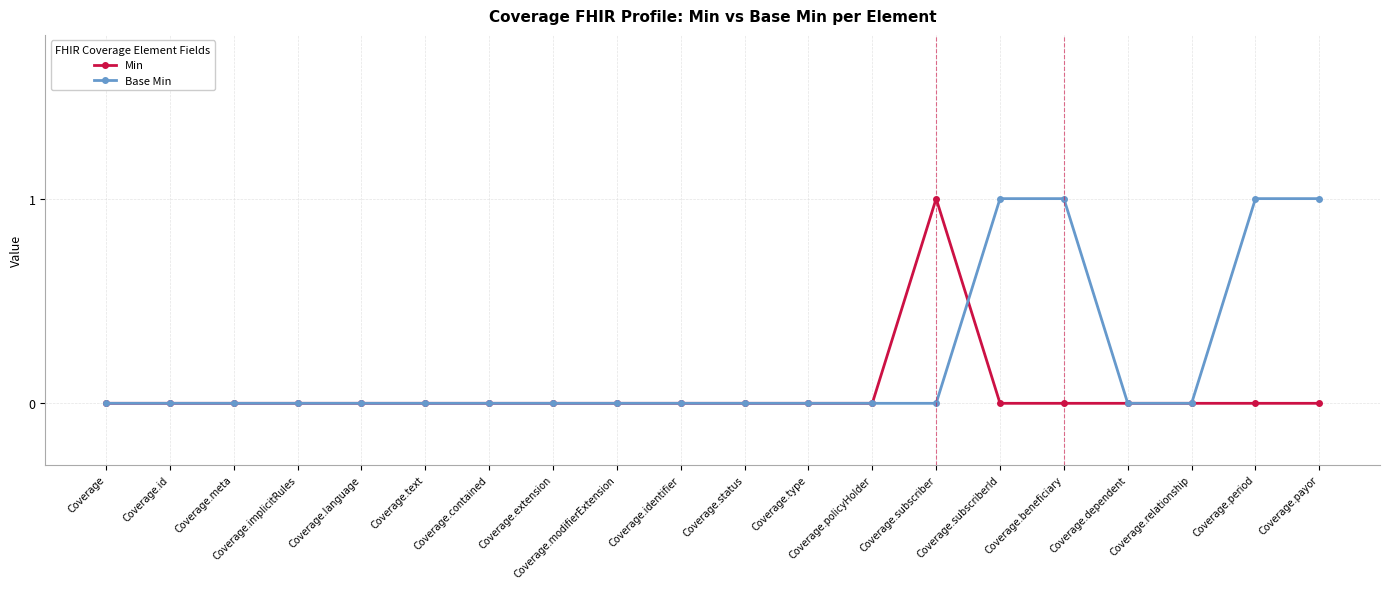

What is the label of the 16th point from the right?

Coverage.language